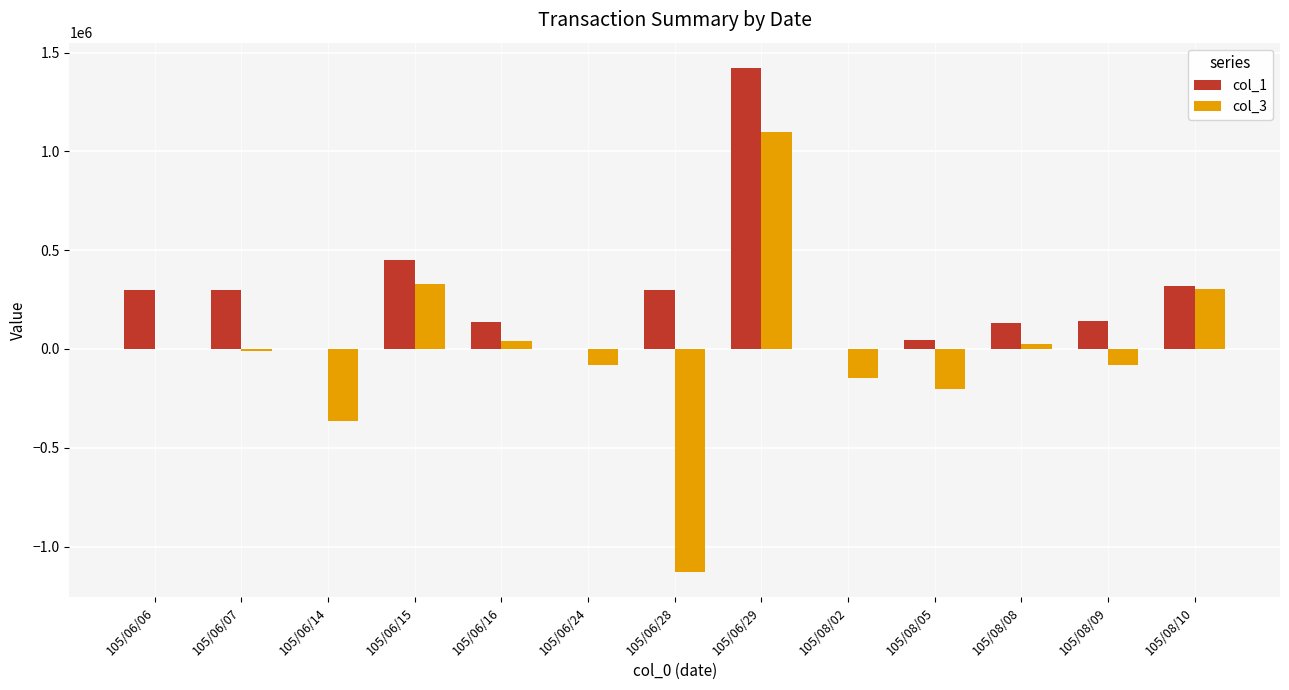

True or false: col_3 has a value of -1590365 at 105/06/28.

False